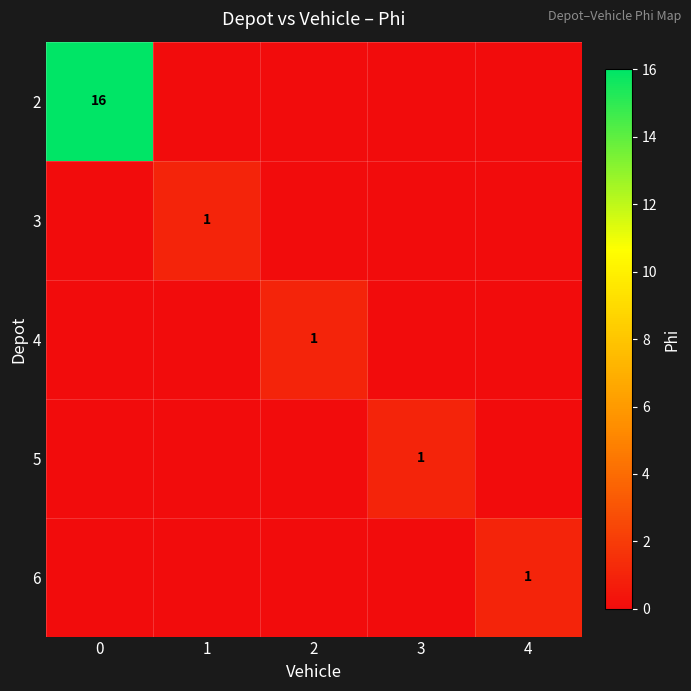

Is it true that 6 equals 0 at 4?

False